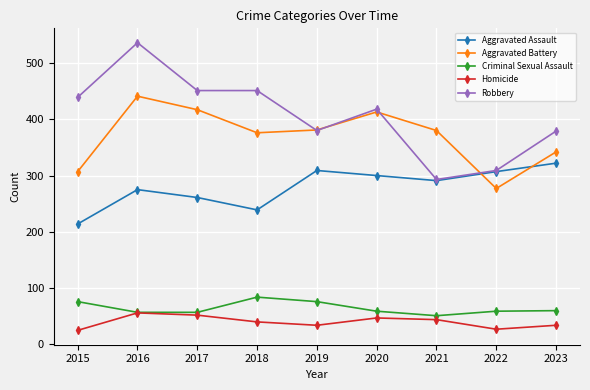

What is the average value of the Robbery series?

406